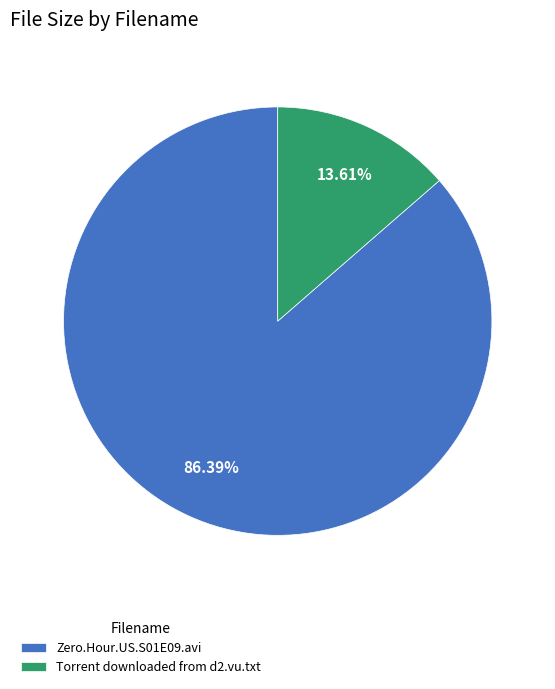

What portion of the pie excludes Torrent downloaded from d2.vu.txt?

86.4%